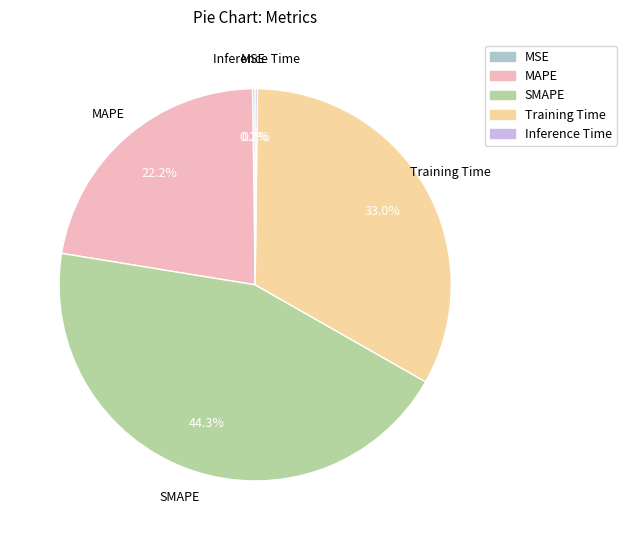

Do Training Time and MAPE together represent more than half of the pie?

Yes